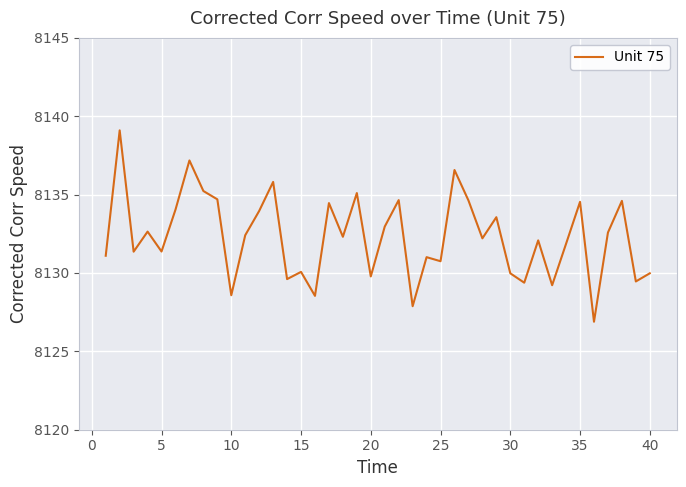

What is the smallest value displayed?

8126.9